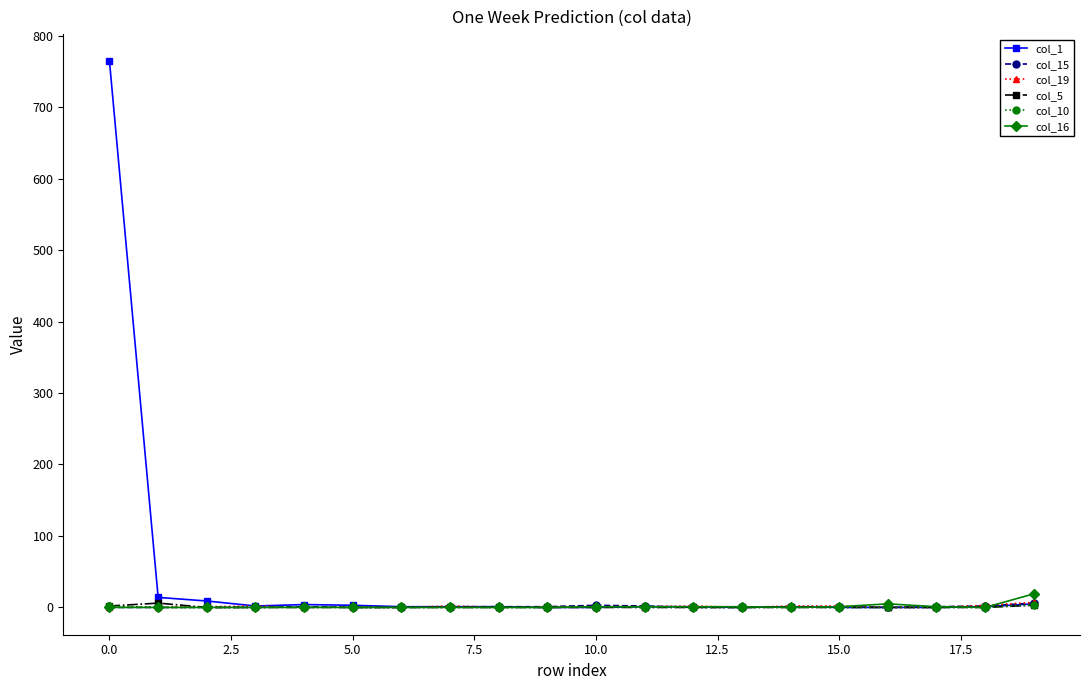

Which series has the widest spread of values?

col_1